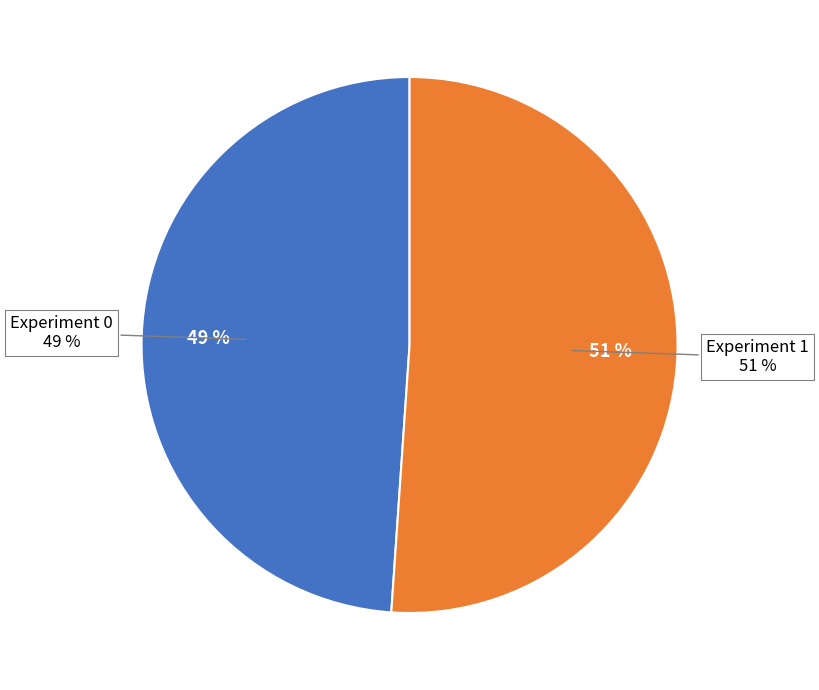

To the nearest percent, what is the difference between the 1 and 0 slice percentages?

2%